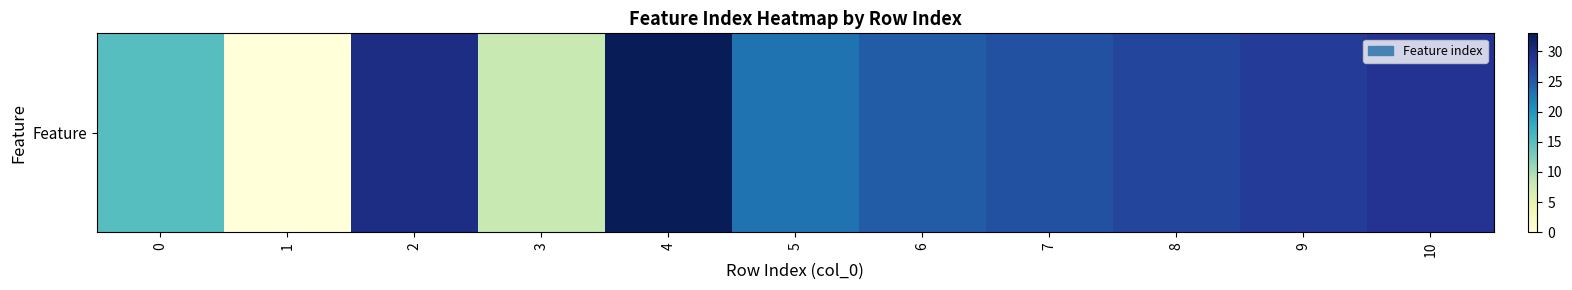

How many data points are less than 26?

5